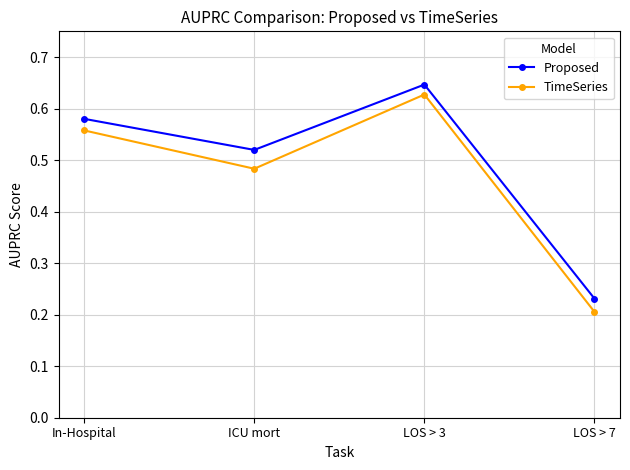

At which category does Proposed reach its first local valley?

ICU mort